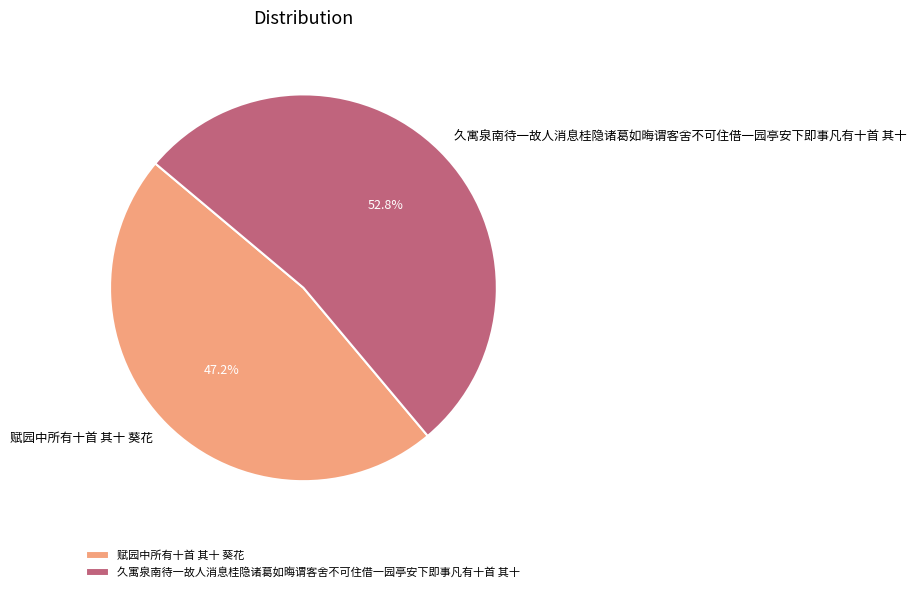

How many slices are in this pie chart?

2